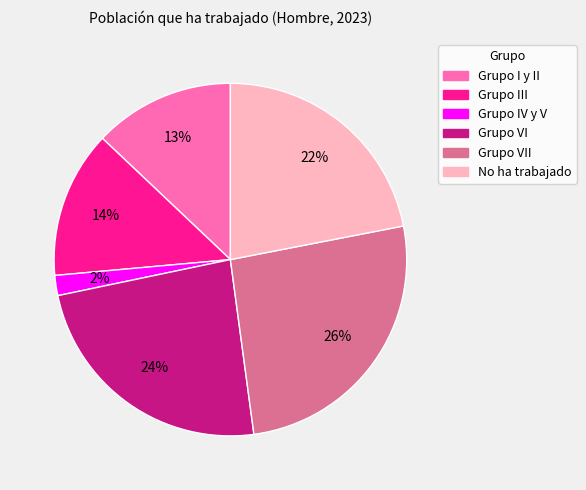

Is there a majority slice in this chart?

No